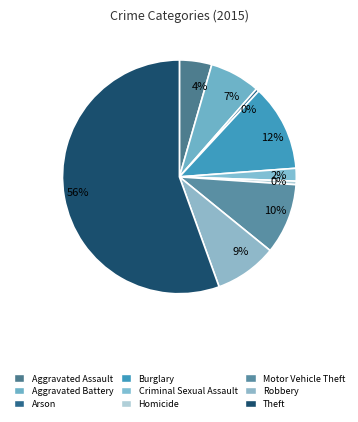

To the nearest percent, what portion does Criminal Sexual Assault represent?

2%